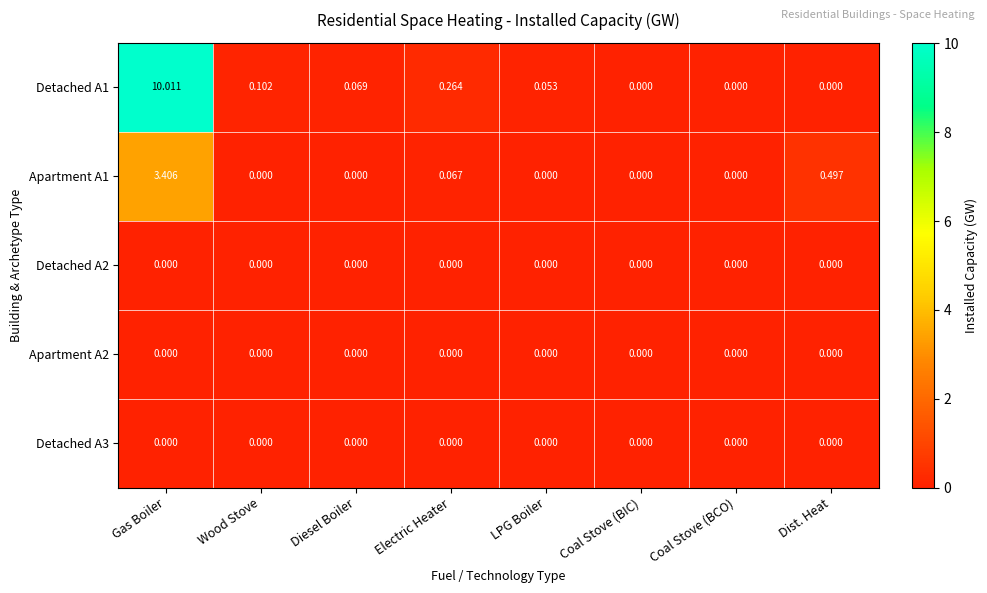

At which category is the sum across all series the highest?

Gas Boiler